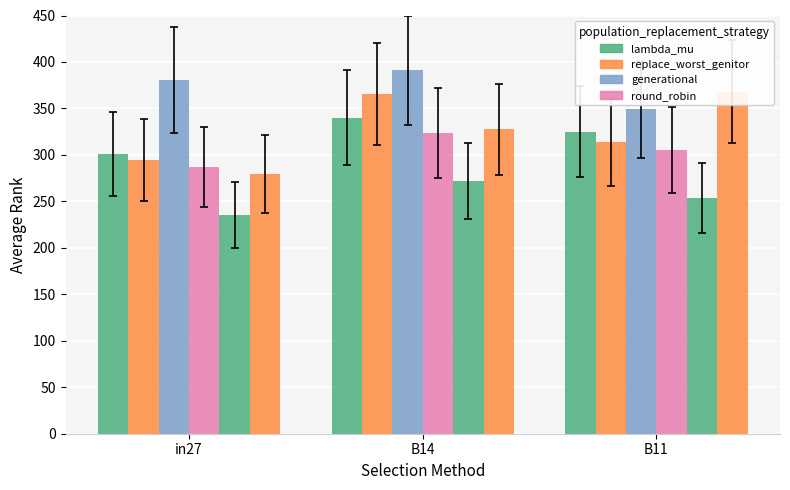

Are the bars grouped side by side (vs. stacked)?

Yes